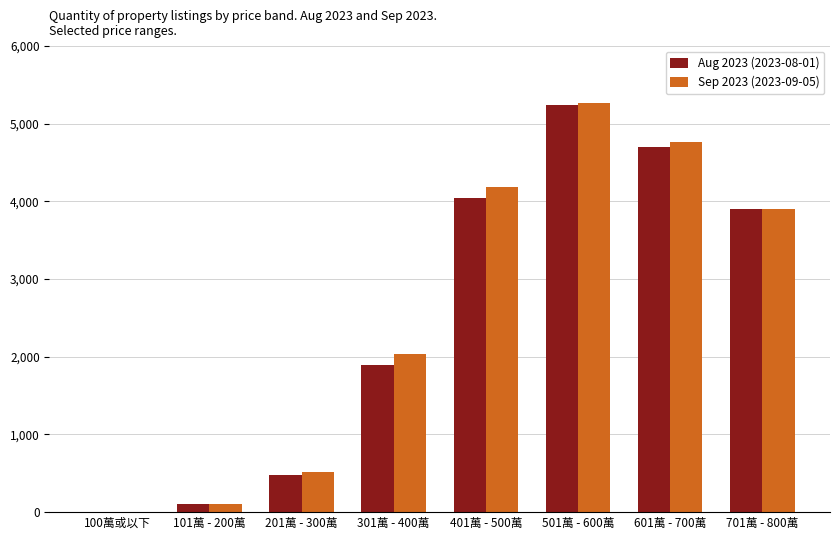

Is the value of Sep 2023 (2023-09-05) at 301萬 - 400萬 greater than the value of Aug 2023 (2023-08-01) at 401萬 - 500萬?

No